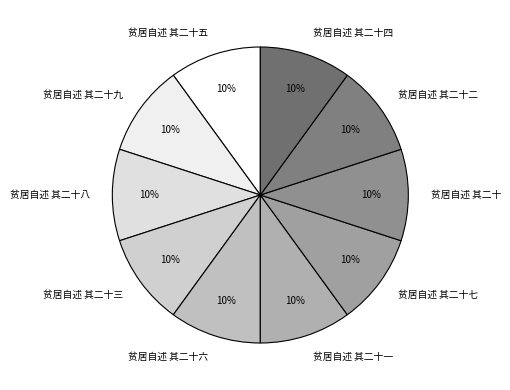

Is the sum of 贫居自述 其二十六 and 贫居自述 其二十八 greater than half?

No